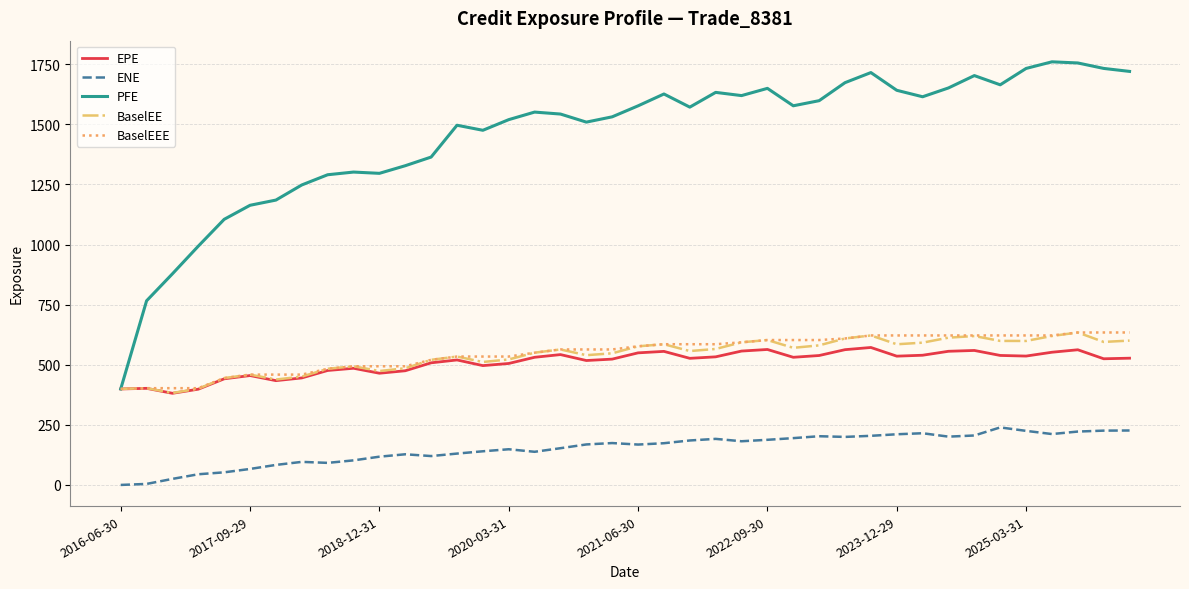

True or false: ENE and EPE cross at least once.

False